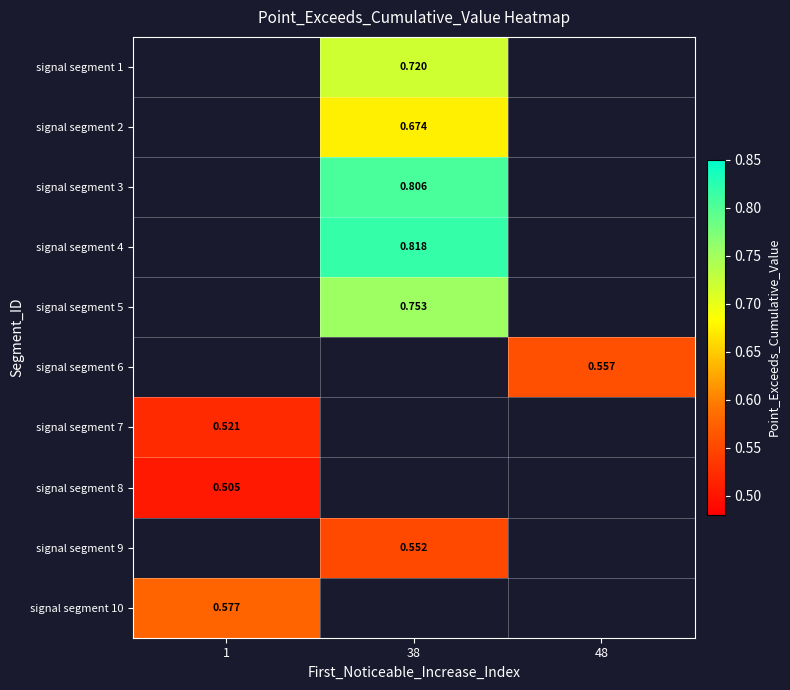

Rank the categories by signal segment 10 value from highest to lowest.

1, 38, 48